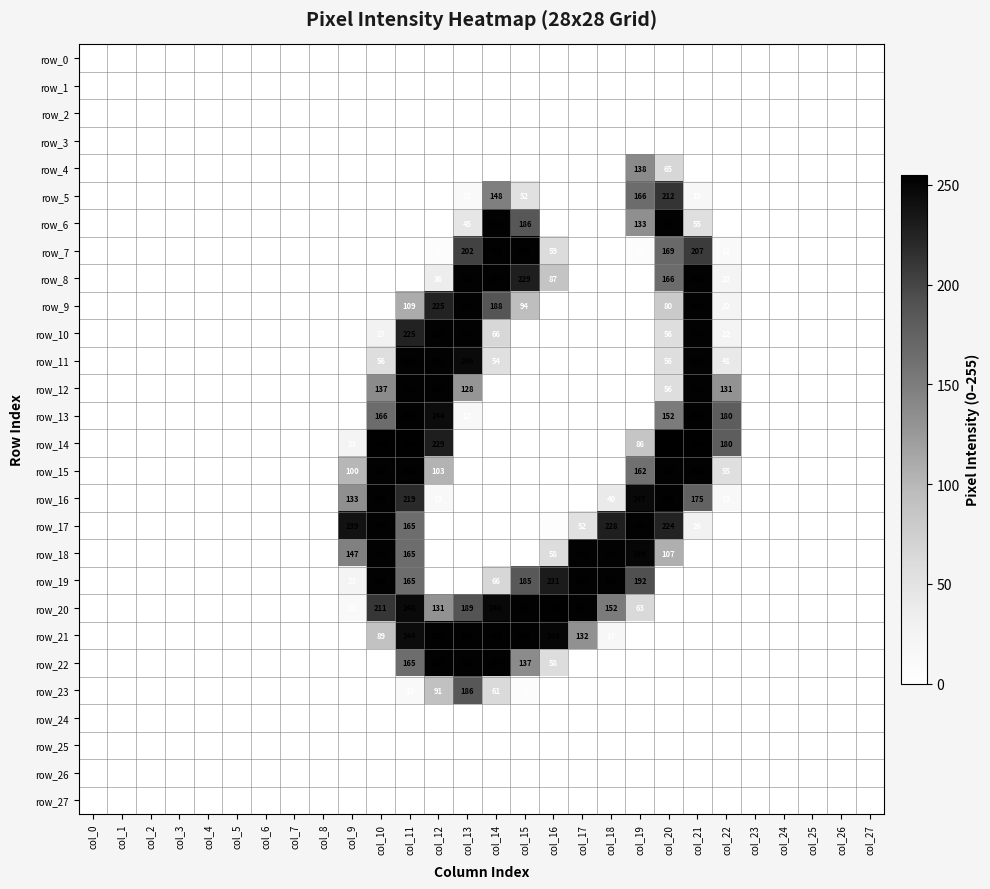

Reading right to left, list all the values displayed in this chart.

row_0: 0	0	0	0	0	0	0	0	0	0	0	0	0	0	0	0	0	0	0	0	0	0	0	0	0	0	0	0
row_1: 0	0	0	0	0	0	0	0	0	0	0	0	0	0	0	0	0	0	0	0	0	0	0	0	0	0	0	0
row_2: 0	0	0	0	0	0	0	0	0	0	0	0	0	0	0	0	0	0	0	0	0	0	0	0	0	0	0	0
row_3: 0	0	0	0	0	0	0	0	0	0	0	0	0	0	0	0	0	0	0	0	0	0	0	0	0	0	0	0
row_4: 0	0	0	0	0	0	0	65	138	0	0	0	0	0	0	0	0	0	0	0	0	0	0	0	0	0	0	0
row_5: 0	0	0	0	0	0	15	212	166	0	0	0	52	148	12	0	0	0	0	0	0	0	0	0	0	0	0	0
row_6: 0	0	0	0	0	0	55	253	133	0	0	0	186	253	45	0	0	0	0	0	0	0	0	0	0	0	0	0
row_7: 0	0	0	0	0	12	207	169	6	0	0	59	253	253	202	6	0	0	0	0	0	0	0	0	0	0	0	0
row_8: 0	0	0	0	0	22	253	166	0	0	0	87	229	253	253	36	0	0	0	0	0	0	0	0	0	0	0	0
row_9: 0	0	0	0	0	22	253	80	0	0	0	0	94	188	253	225	109	0	0	0	0	0	0	0	0	0	0	0
row_10: 0	0	0	0	0	22	253	56	0	0	0	0	0	66	253	253	225	27	0	0	0	0	0	0	0	0	0	0
row_11: 0	0	0	0	0	41	253	56	0	0	0	0	0	54	246	253	253	56	0	0	0	0	0	0	0	0	0	0
row_12: 0	0	0	0	0	131	253	56	0	0	0	0	0	0	128	253	253	137	0	0	0	0	0	0	0	0	0	0
row_13: 0	0	0	0	0	180	253	152	0	0	0	0	0	0	13	244	253	166	0	0	0	0	0	0	0	0	0	0
row_14: 0	0	0	0	0	180	254	255	86	0	0	0	0	0	0	229	254	254	23	0	0	0	0	0	0	0	0	0
row_15: 0	0	0	0	0	55	253	253	162	0	0	0	0	0	0	103	253	253	100	0	0	0	0	0	0	0	0	0
row_16: 0	0	0	0	0	13	175	253	247	40	0	0	0	0	0	13	219	253	133	0	0	0	0	0	0	0	0	0
row_17: 0	0	0	0	0	0	26	224	253	228	52	3	0	0	0	0	165	253	239	0	0	0	0	0	0	0	0	0
row_18: 0	0	0	0	0	0	0	107	249	253	253	58	0	0	0	0	165	253	147	0	0	0	0	0	0	0	0	0
row_19: 0	0	0	0	0	0	0	0	192	253	253	231	185	66	0	0	165	253	23	0	0	0	0	0	0	0	0	0
row_20: 0	0	0	0	0	0	0	0	63	152	253	254	253	248	189	131	246	211	12	0	0	0	0	0	0	0	0	0
row_21: 0	0	0	0	0	0	0	0	0	17	132	249	253	253	253	253	244	89	0	0	0	0	0	0	0	0	0	0
row_22: 0	0	0	0	0	0	0	0	0	0	0	58	137	253	253	253	165	0	0	0	0	0	0	0	0	0	0	0
row_23: 0	0	0	0	0	0	0	0	0	0	0	0	5	61	186	91	12	0	0	0	0	0	0	0	0	0	0	0
row_24: 0	0	0	0	0	0	0	0	0	0	0	0	0	0	0	0	0	0	0	0	0	0	0	0	0	0	0	0
row_25: 0	0	0	0	0	0	0	0	0	0	0	0	0	0	0	0	0	0	0	0	0	0	0	0	0	0	0	0
row_26: 0	0	0	0	0	0	0	0	0	0	0	0	0	0	0	0	0	0	0	0	0	0	0	0	0	0	0	0
row_27: 0	0	0	0	0	0	0	0	0	0	0	0	0	0	0	0	0	0	0	0	0	0	0	0	0	0	0	0